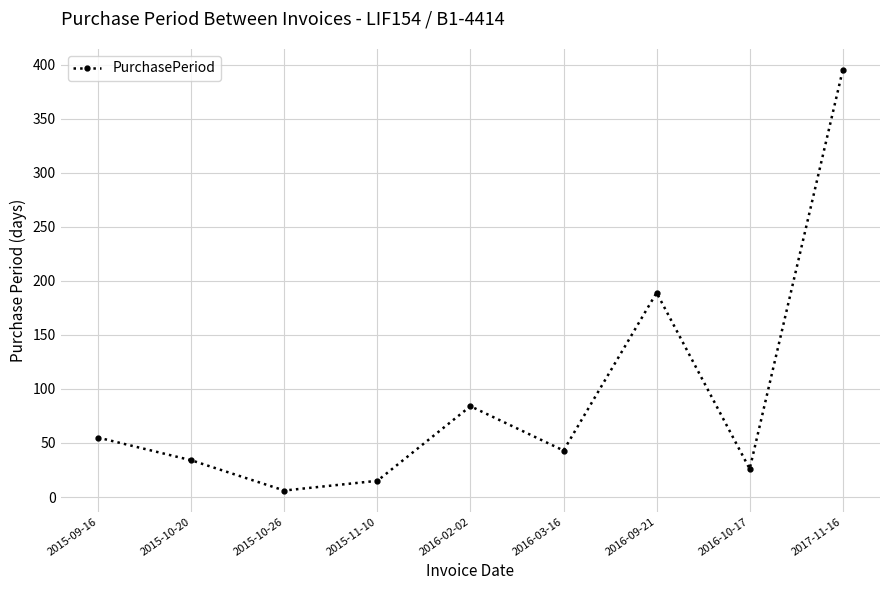

How many points are higher than both their immediate neighbors (excluding endpoints)?

2